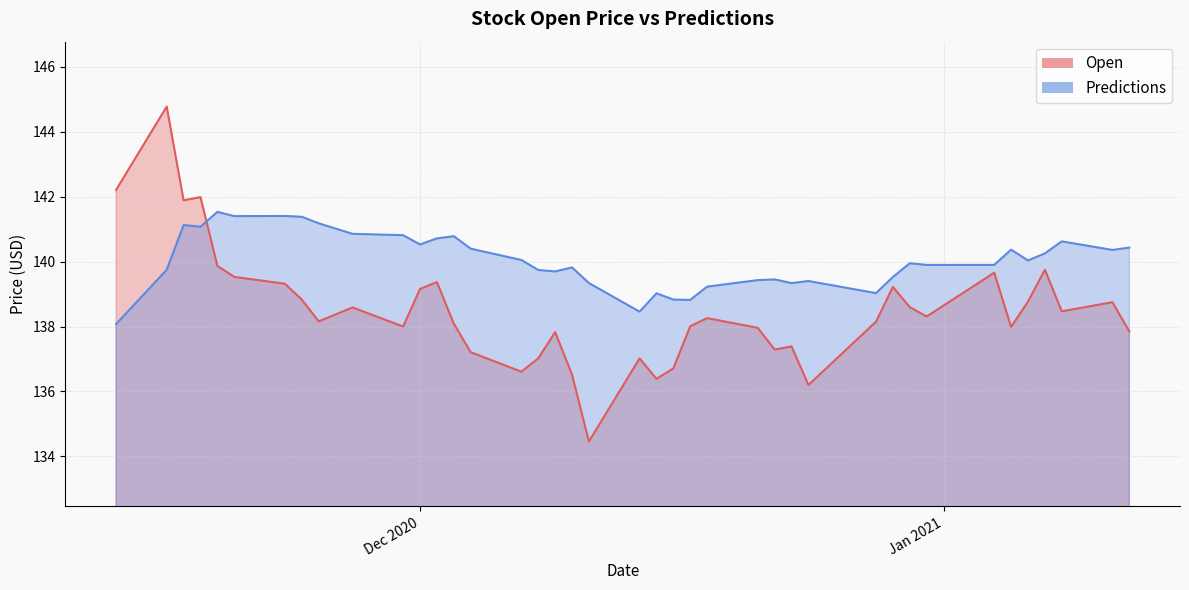

How many data points in Open are above 138?

24